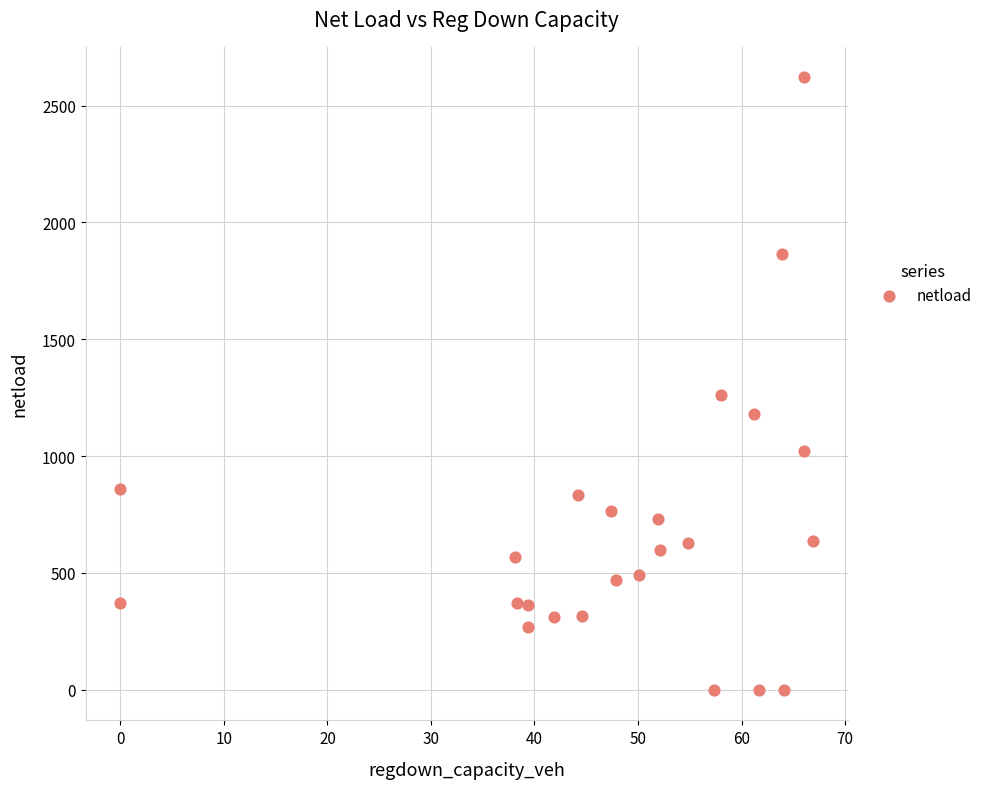

What is the range of X values (max minus min)?

66.9